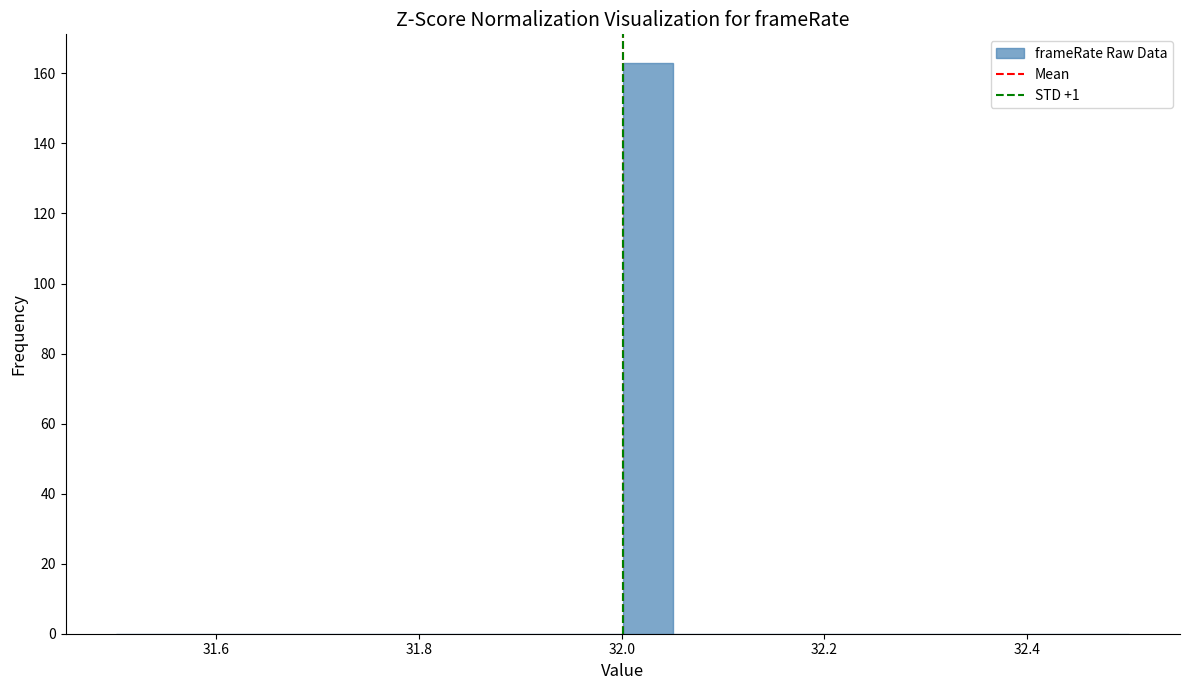

Read against the x-axis, roughly where is the centre of the tallest bar?

32.02